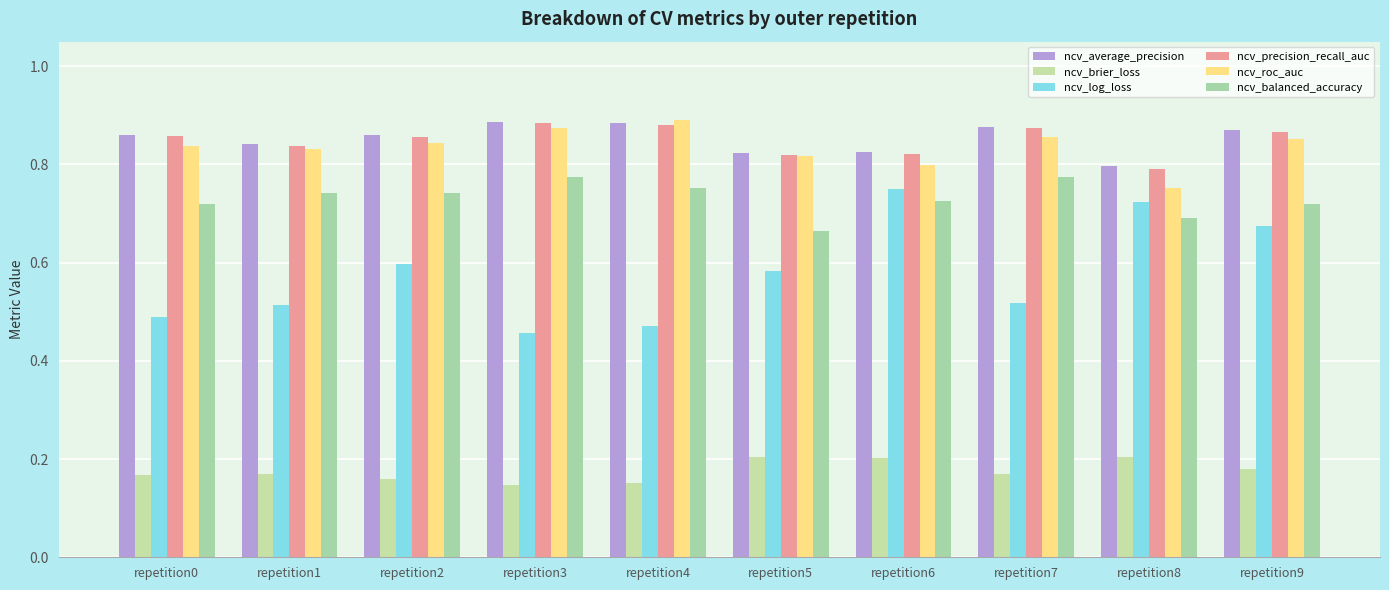

What is the value of the ncv_balanced_accuracy bar at the 1st from the left?

0.7